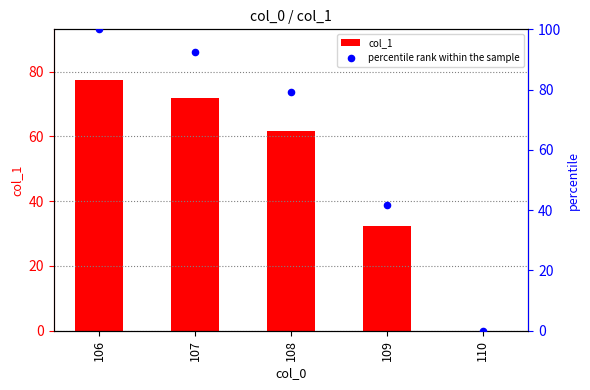

At which category is the sum across all series the highest?

106